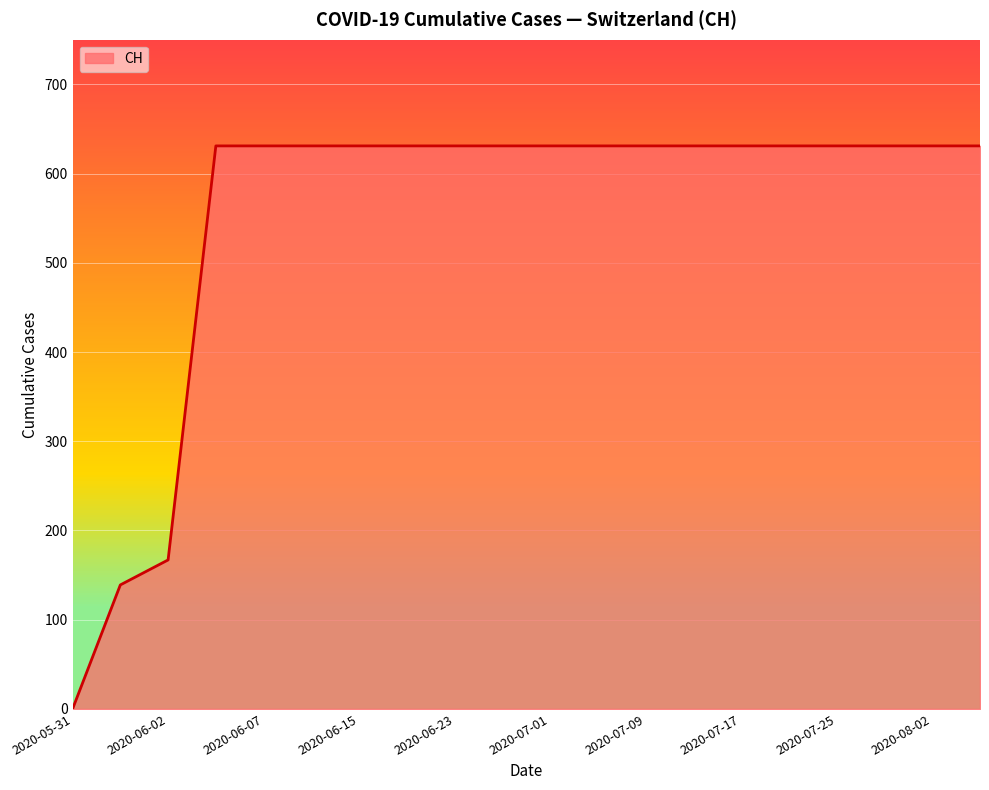

What is the maximum value shown in the chart?

631